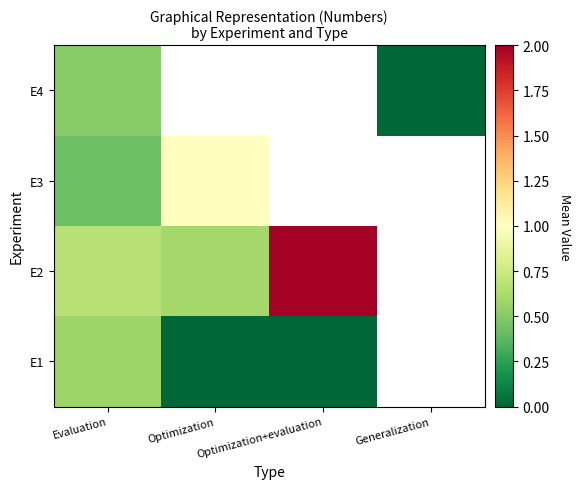

How many E1 values are between 0 and 1?

3